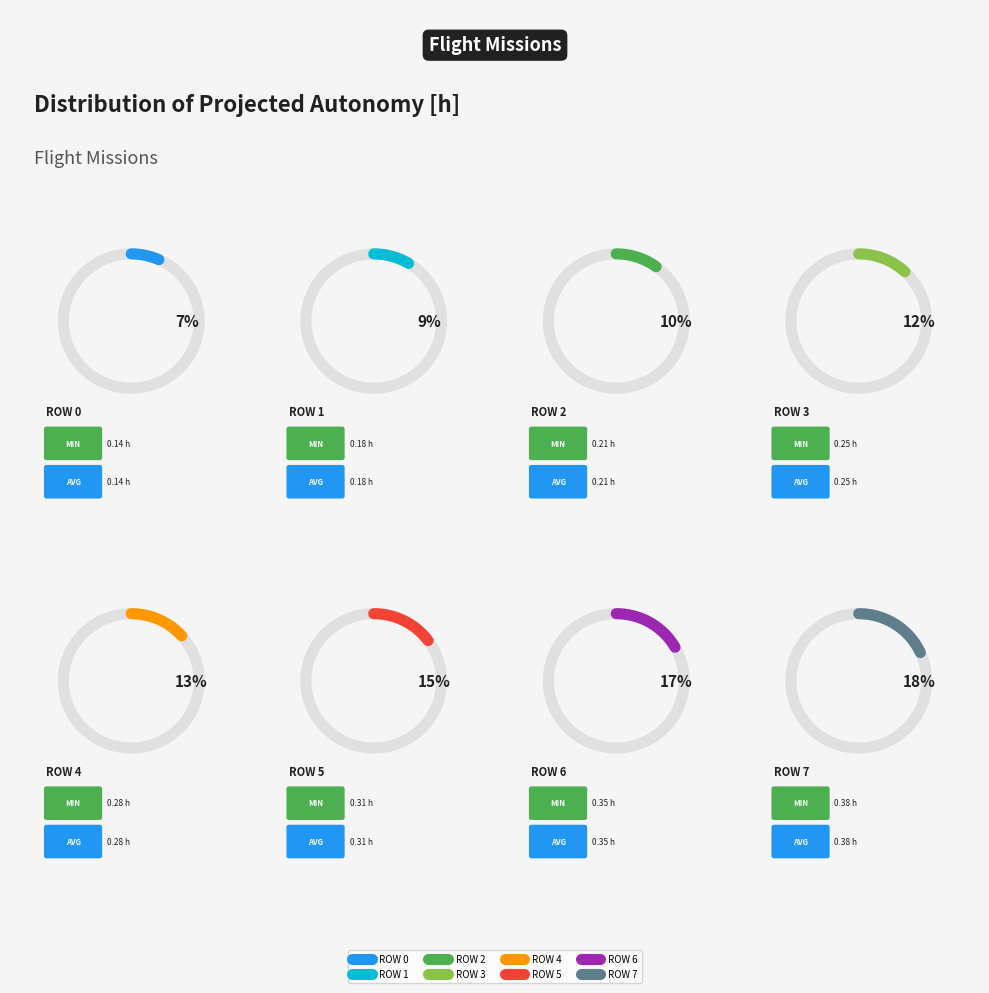

Which category has the biggest portion of the pie?

Row 7